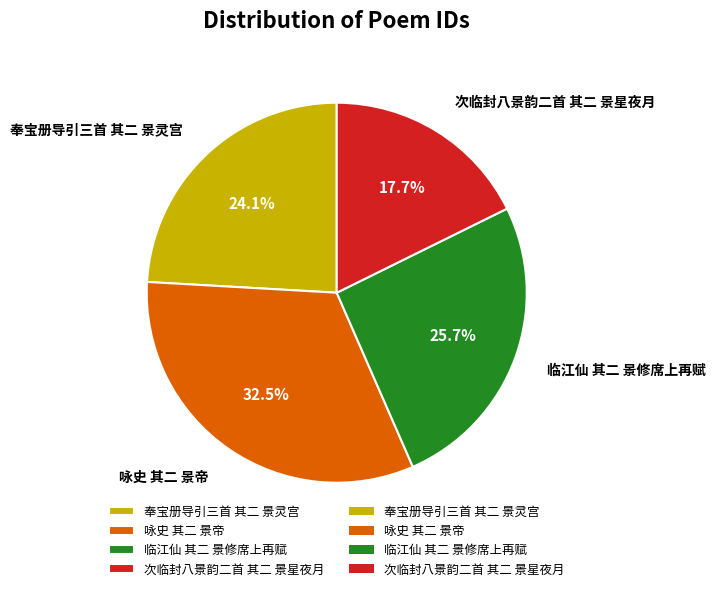

How many segments does this pie chart have?

4